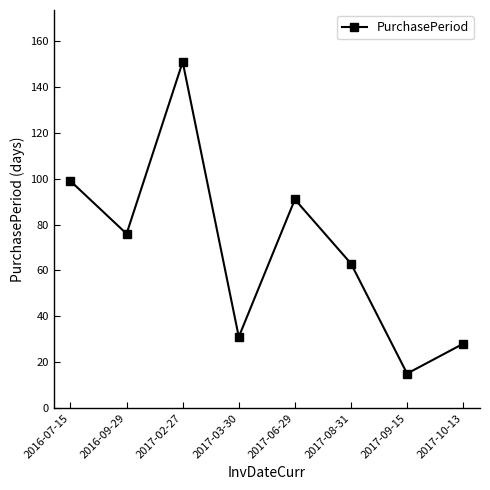

How many series are shown in this chart?

1